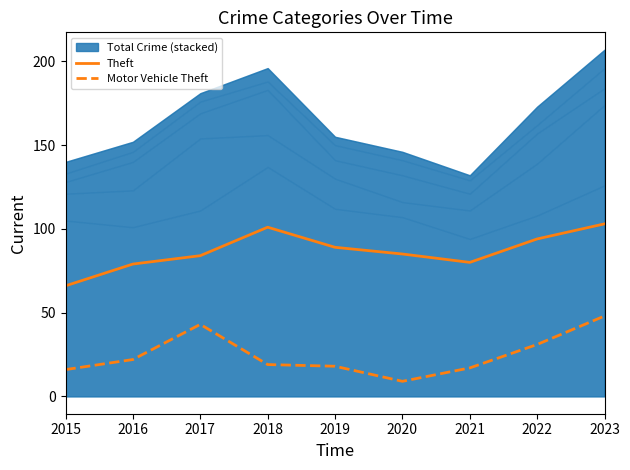

What is the difference between the Theft values at 2019 and 2018?

12